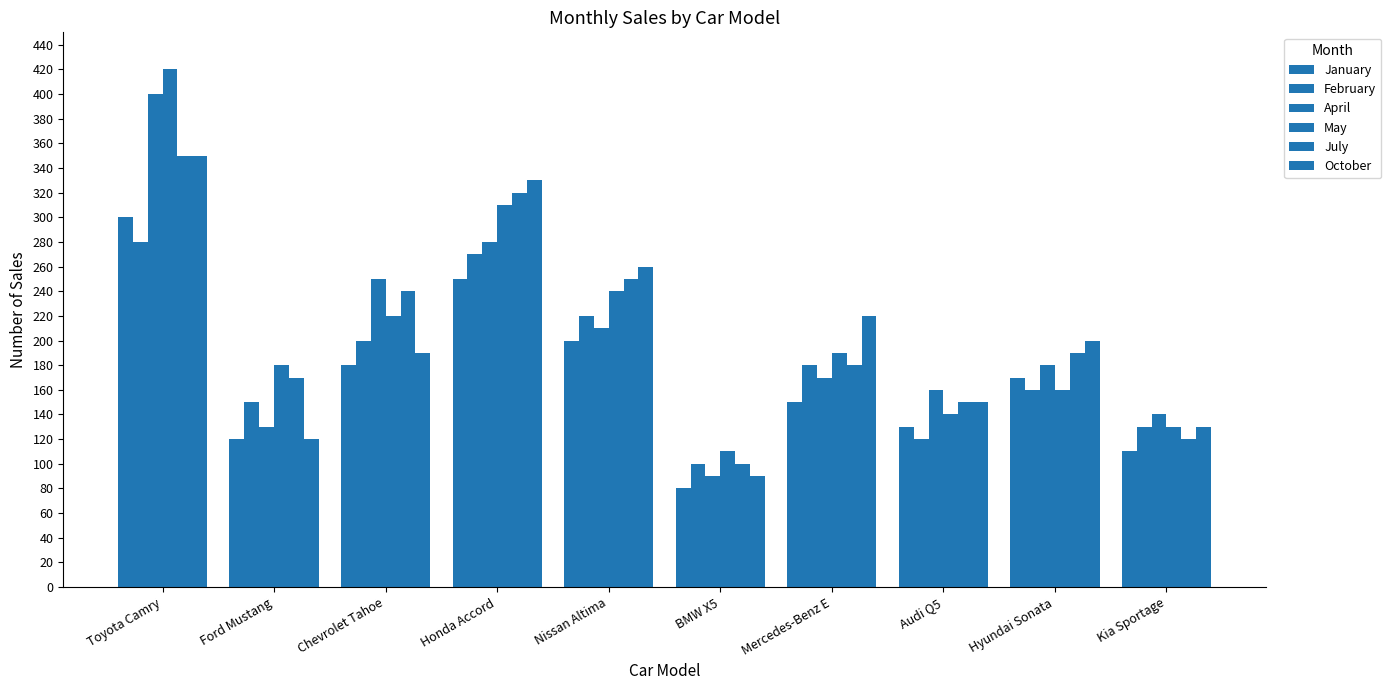

What is the average value of the April series?

201